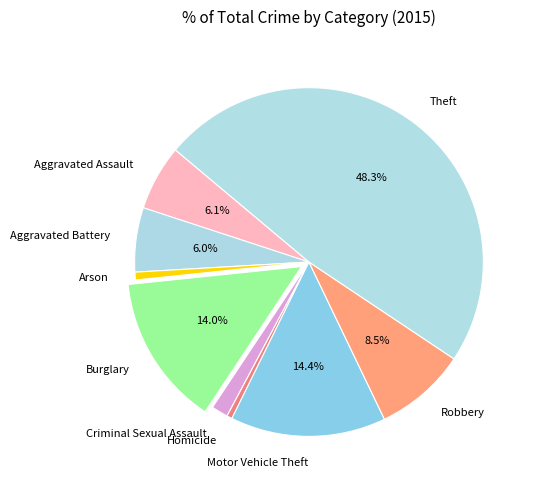

How many slices are in this pie chart?

9